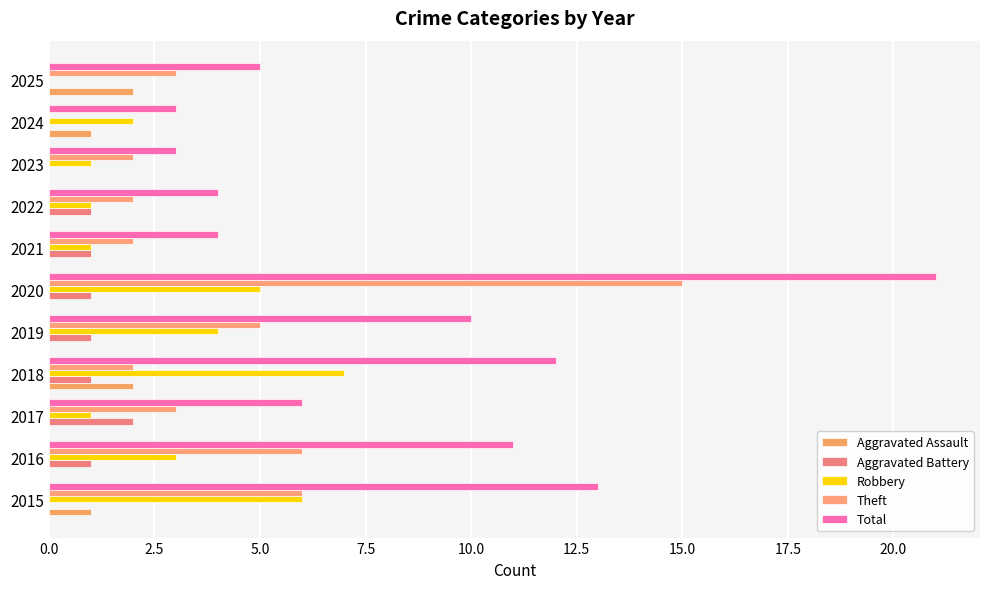

How many series are shown in this chart?

5